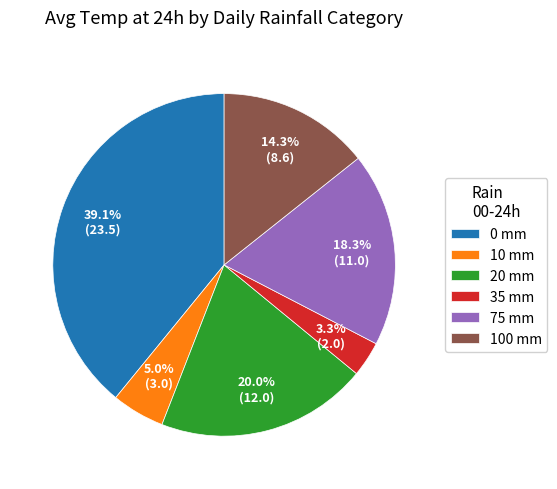

Which has a higher value, 20 mm or 35 mm?

20 mm